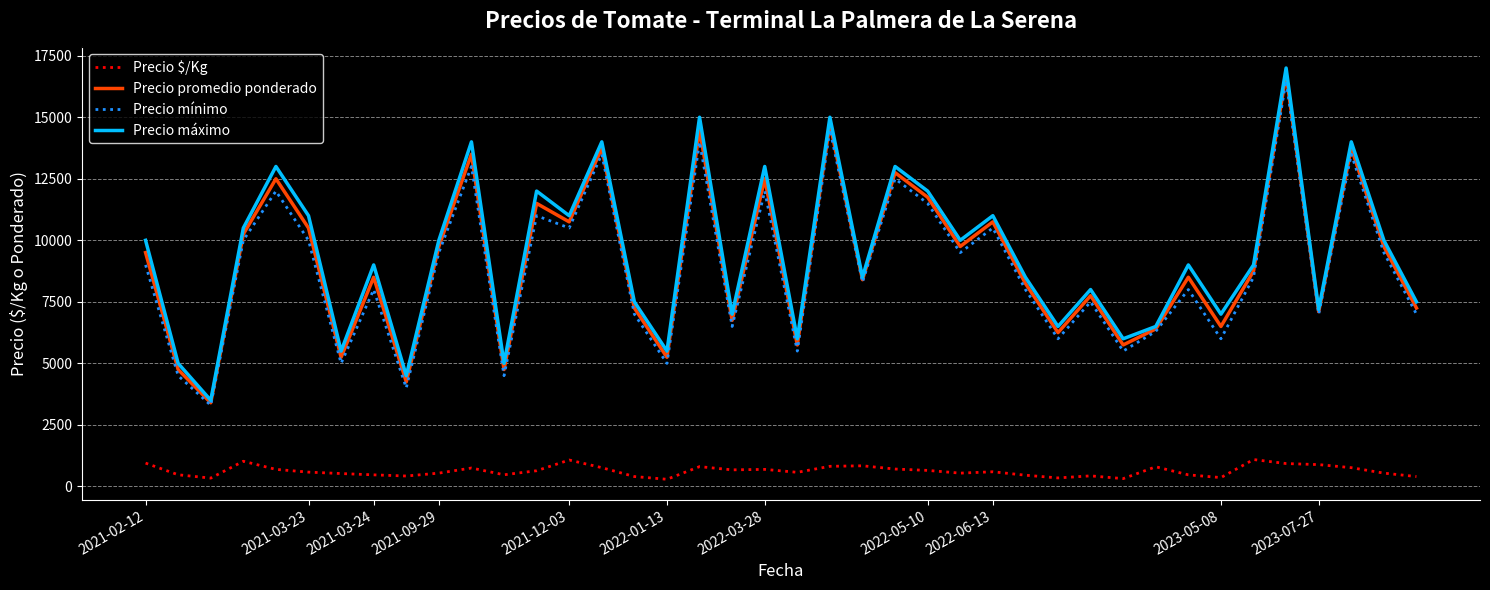

Which series has the largest range (max minus min)?

Precio máximo